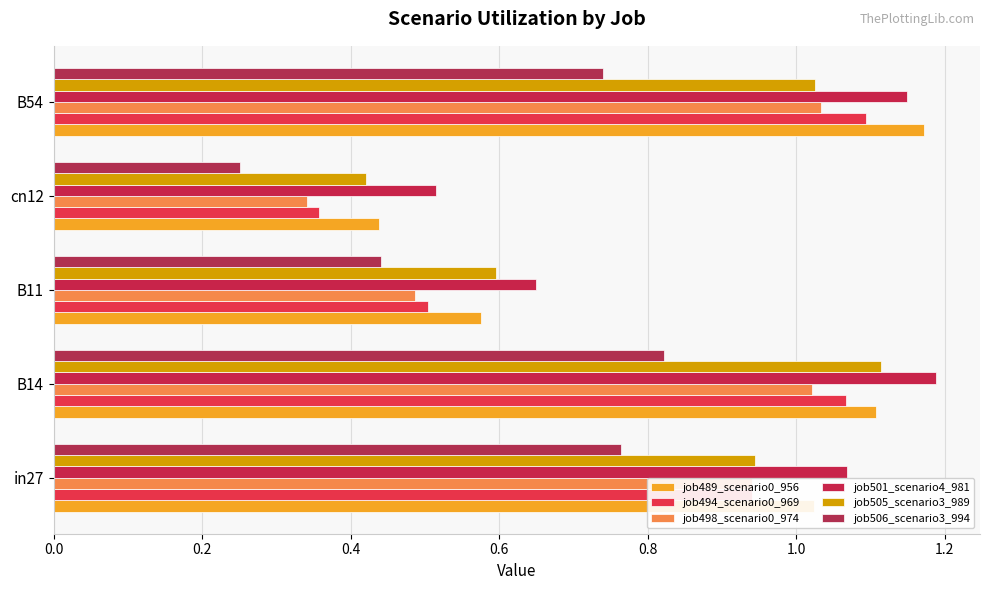

What is the maximum value shown in the chart?

1.2